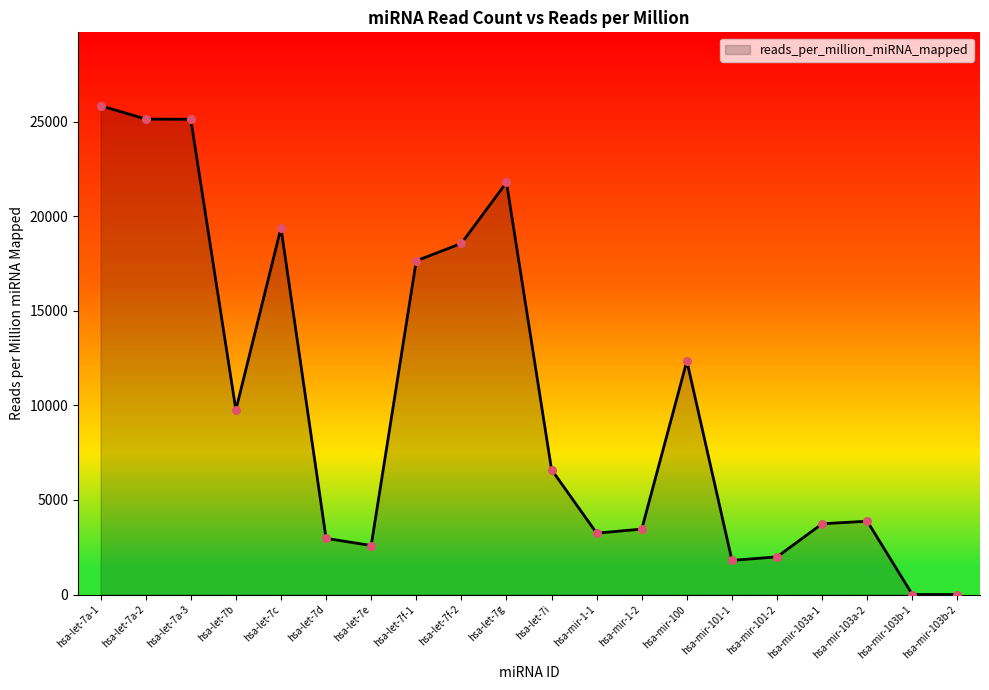

Between hsa-let-7a-2 and hsa-mir-103a-1, which is larger?

hsa-let-7a-2